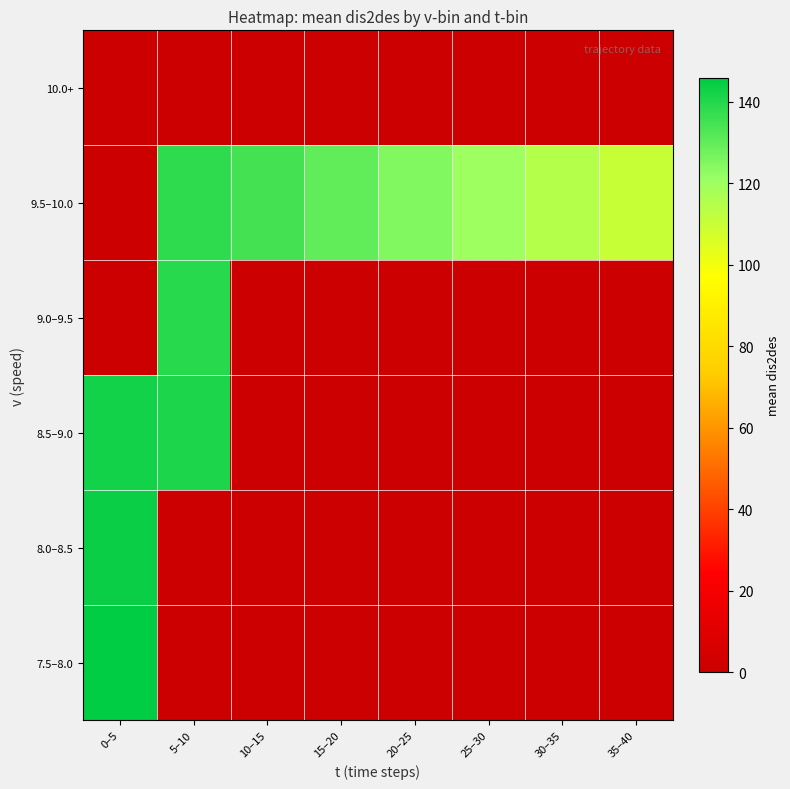

Reading left to right, what are all the values shown in this chart?

7.5–8.0: 0–5=145.7	5–10=0.0	10–15=0.0	15–20=0.0	20–25=0.0	25–30=0.0	30–35=0.0	35–40=0.0
8.0–8.5: 0–5=143.7	5–10=0.0	10–15=0.0	15–20=0.0	20–25=0.0	25–30=0.0	30–35=0.0	35–40=0.0
8.5–9.0: 0–5=142.4	5–10=141.1	10–15=0.0	15–20=0.0	20–25=0.0	25–30=0.0	30–35=0.0	35–40=0.0
9.0–9.5: 0–5=0.0	5–10=139.2	10–15=0.0	15–20=0.0	20–25=0.0	25–30=0.0	30–35=0.0	35–40=0.0
9.5–10.0: 0–5=0.0	5–10=137.8	10–15=134.8	15–20=129.8	20–25=124.8	25–30=119.8	30–35=114.8	35–40=110.3
10.0+: 0–5=0.0	5–10=0.0	10–15=0.0	15–20=0.0	20–25=0.0	25–30=0.0	30–35=0.0	35–40=0.0